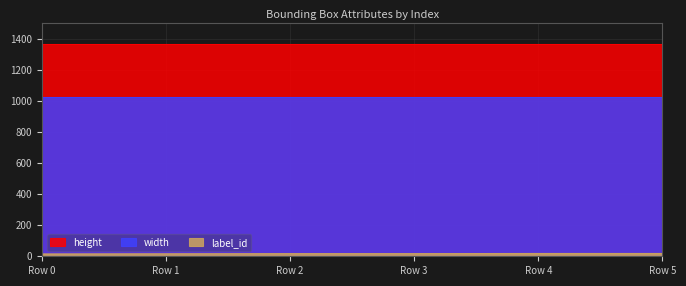

Is it true that height equals 1366 at 0?

True